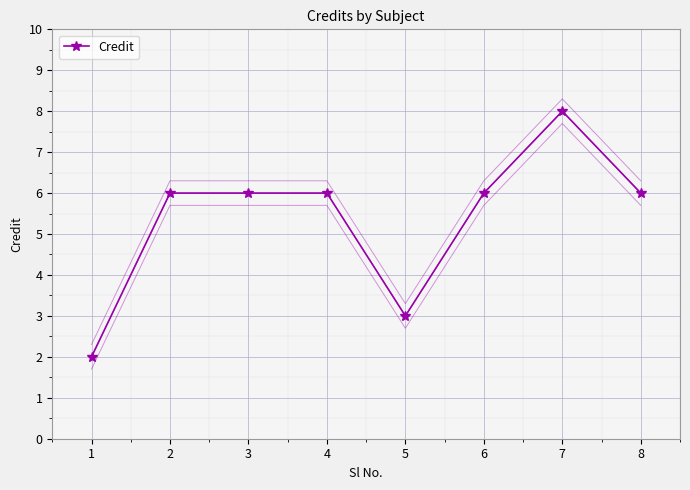

Count the values in the range 6 to 7.

5